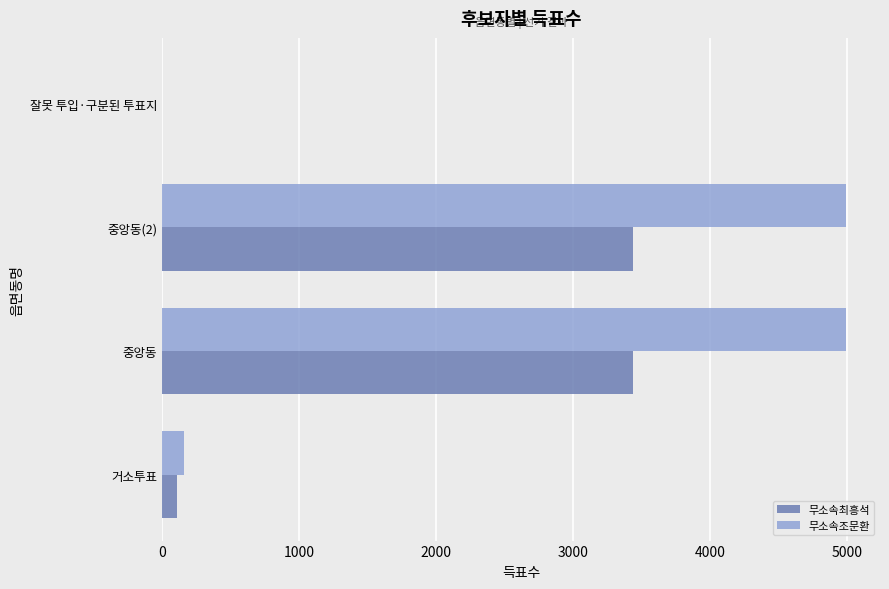

What is the highest value of the 무소속조문환 series?

4988